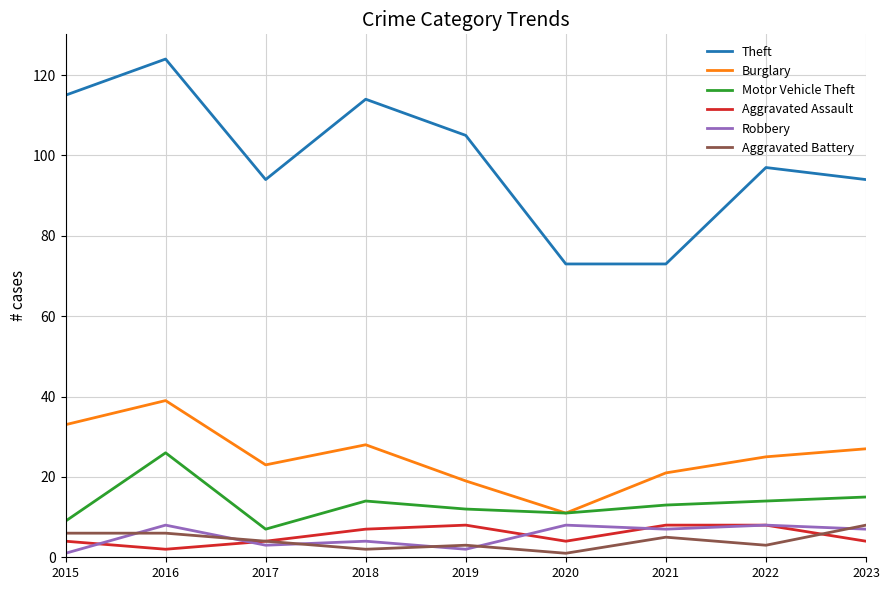

Which label corresponds to the largest value in the chart?

2016